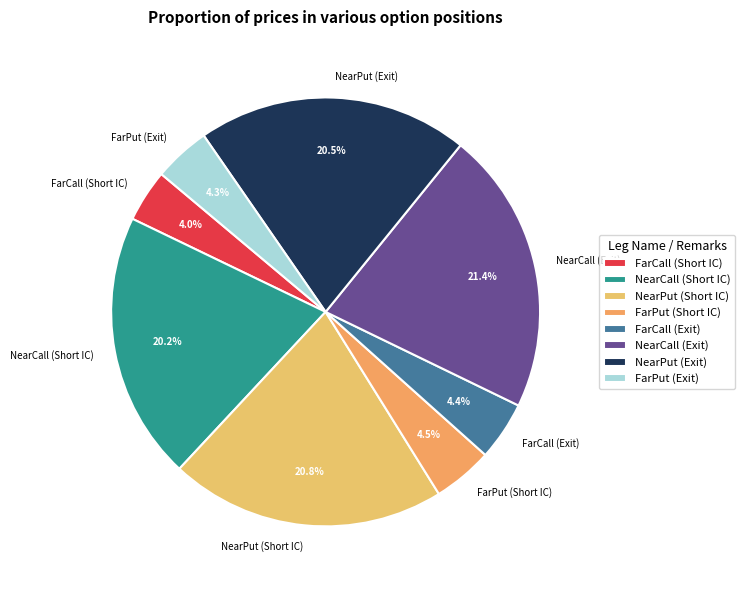

To the nearest percent, what percentage of the pie is FarCall (Exit)?

4%